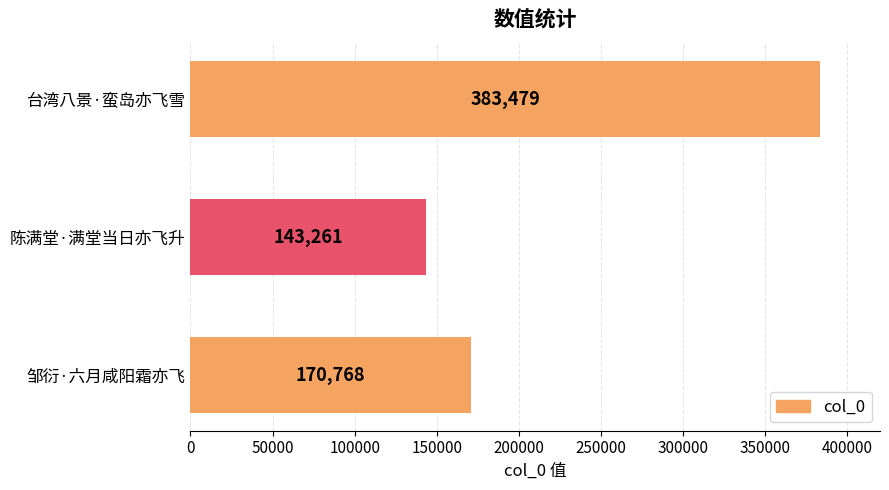

Which label corresponds to the largest value in the chart?

台湾八景·蛮岛亦飞雪